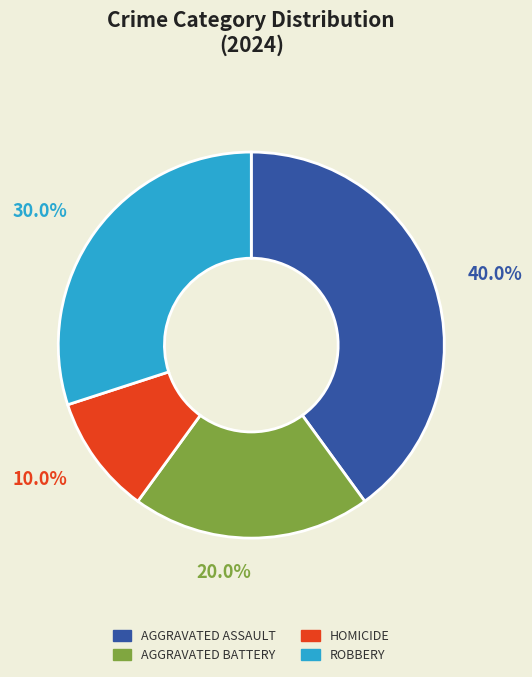

Is there any slice that represents more than half of the pie?

No